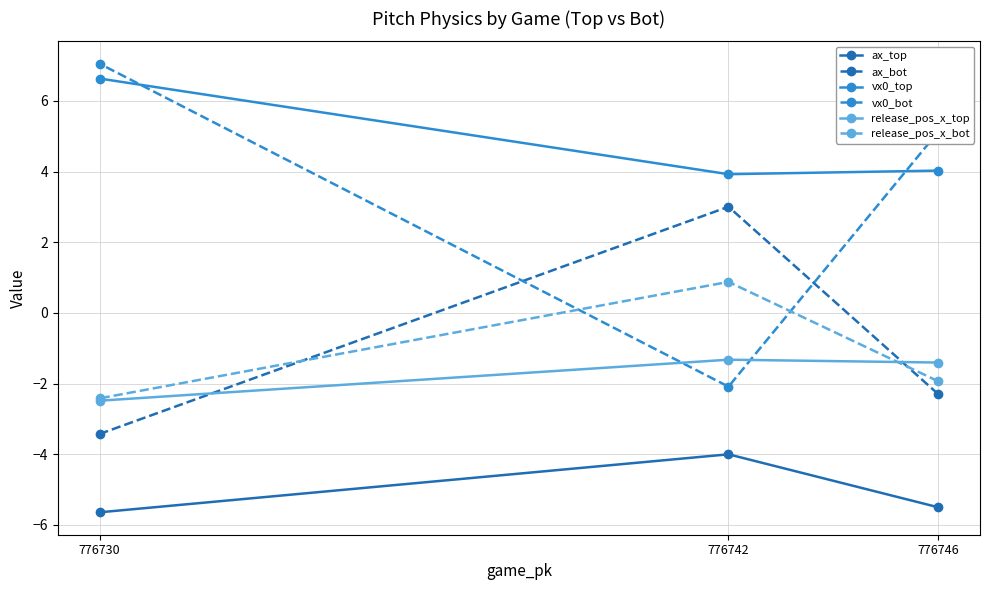

At which category is the sum across all series the highest?

776742